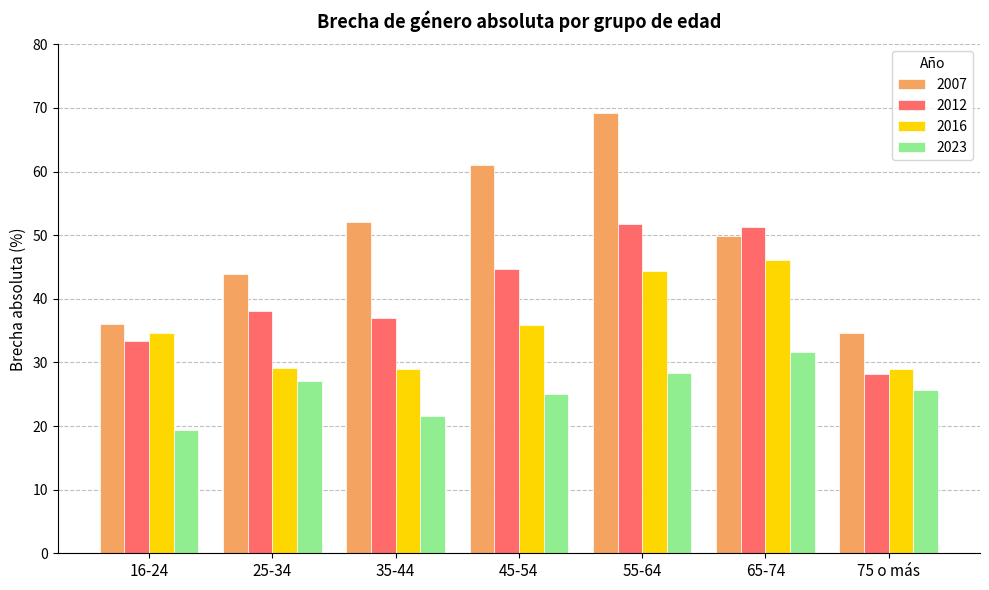

Is it true that 2023 equals 38.3 at 45-54?

False